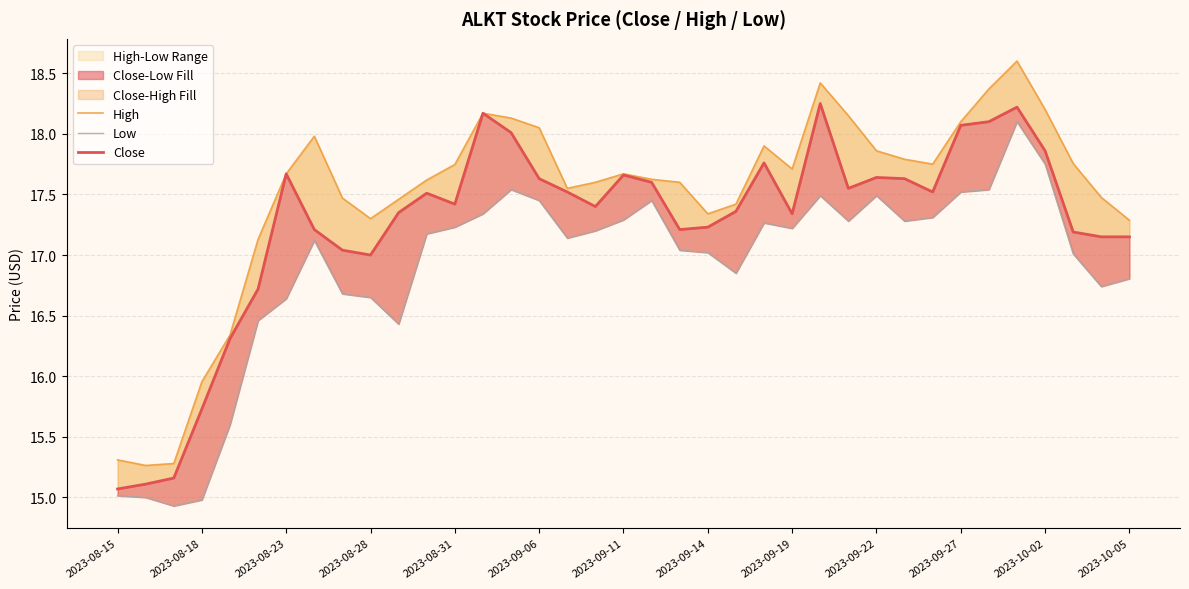

True or false: High has more than 0 points higher than both neighbors.

True